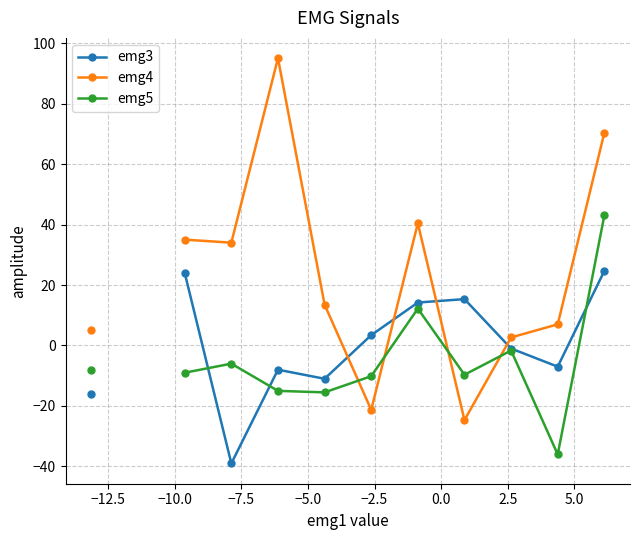

How many values in emg5 are above zero?

2